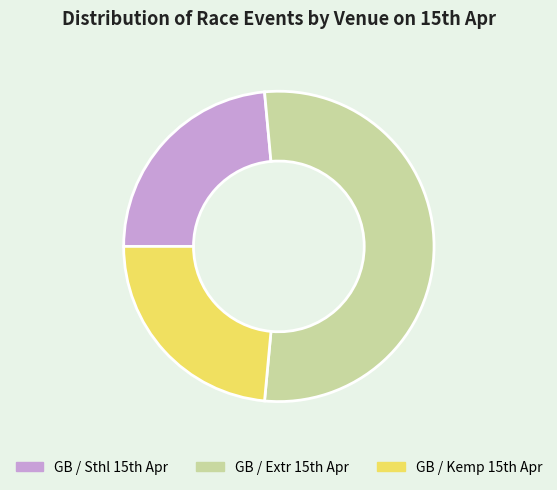

How many slices are in this pie chart?

3